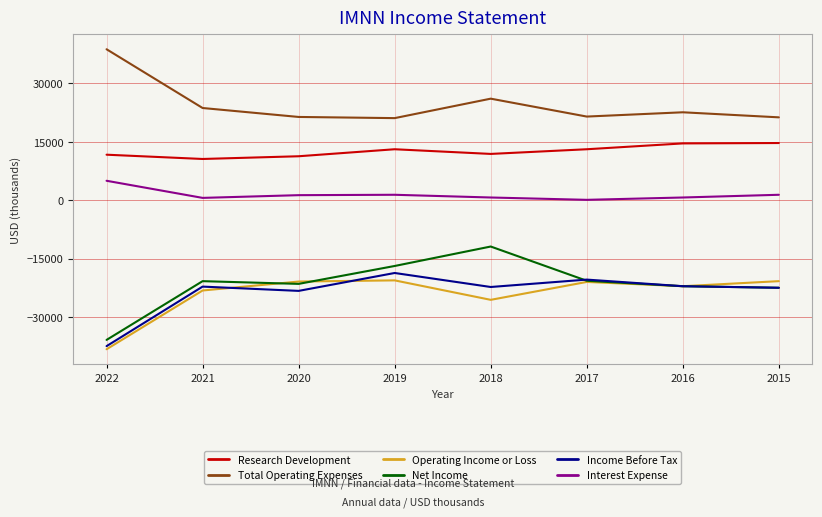

Which series has the largest total across all categories?

Total Operating Expenses